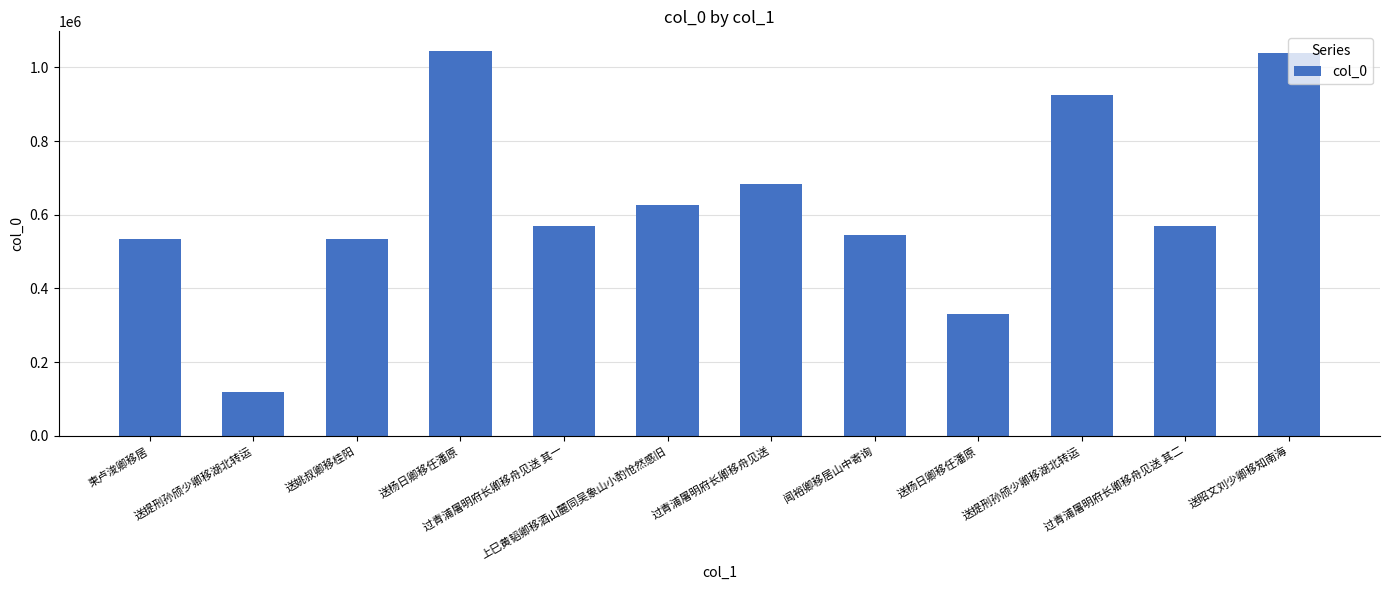

How many bars are there in total?

12